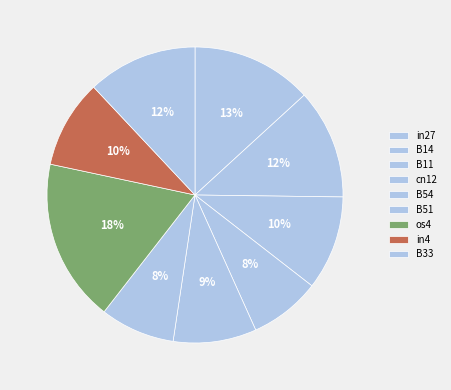

Rank the categories by value from highest to lowest.

os4, in27, B14, B33, B11, in4, B54, B51, cn12